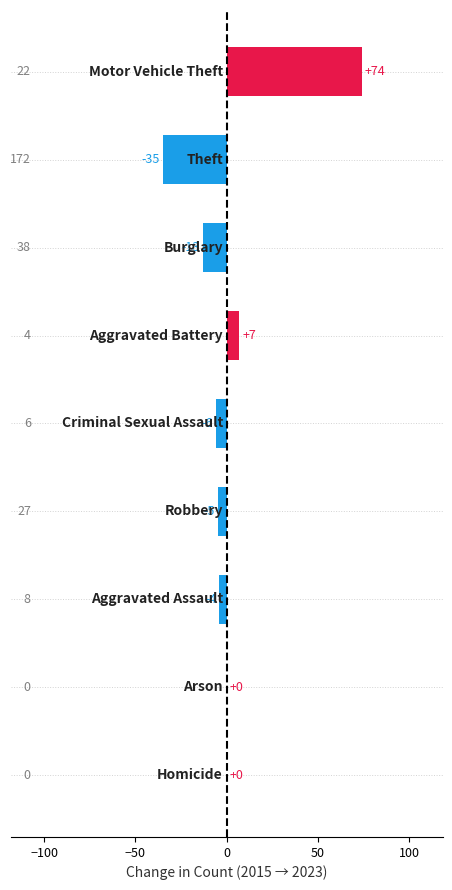

Count the number of categories in the chart.

9